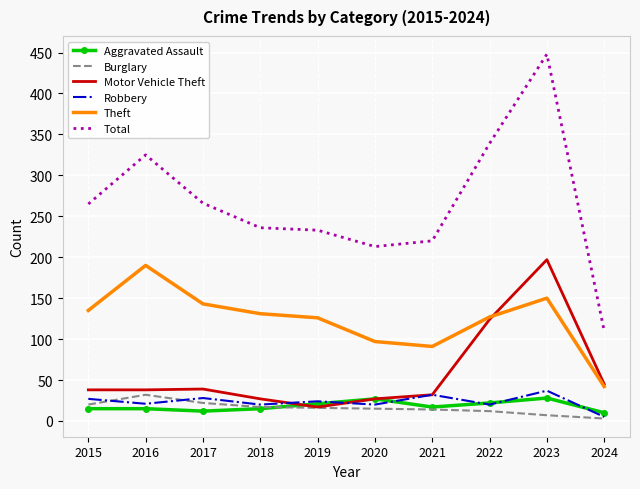

What is the maximum value for Robbery?

37